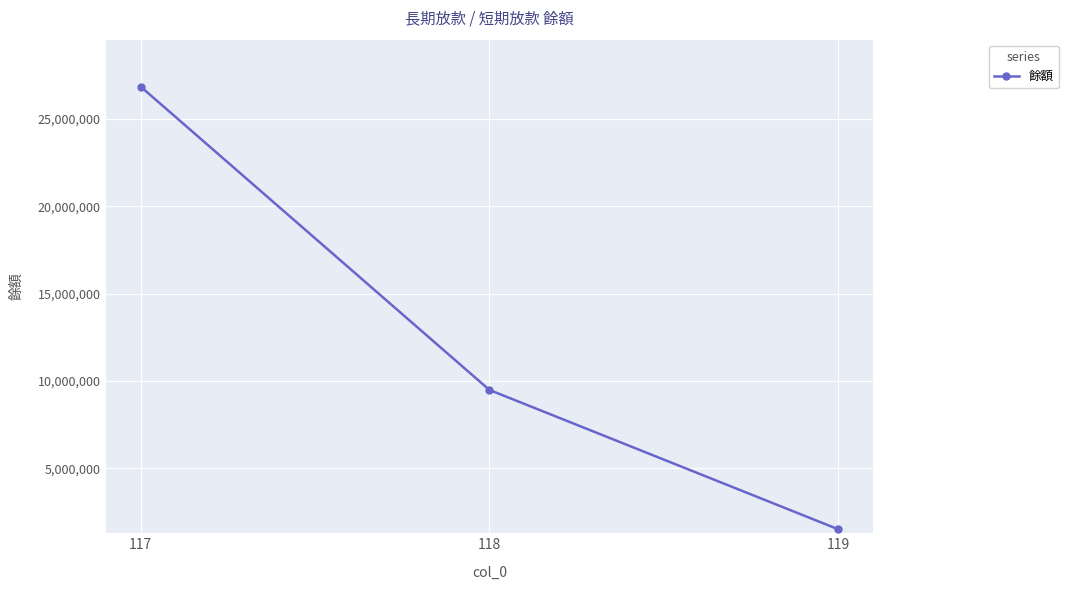

What is the sum of all values?

37857356